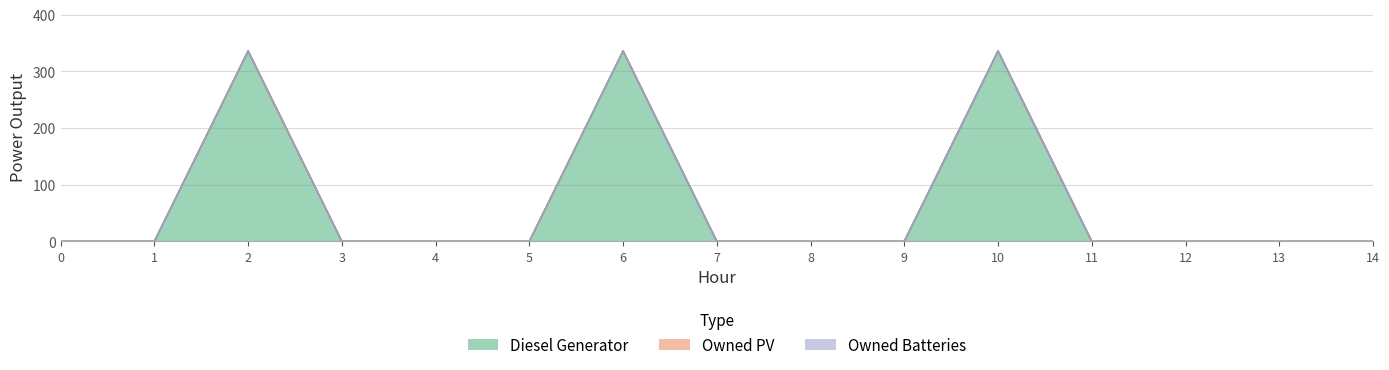

At 4, list the series in order from largest to smallest.

Diesel Generator, Owned PV, Owned Batteries